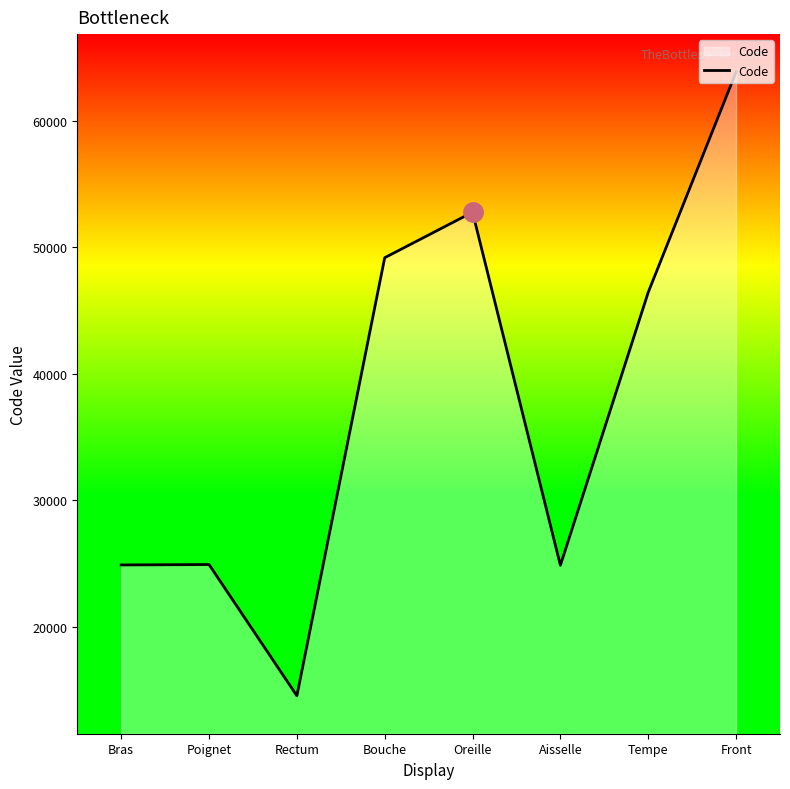

What is the average value?

37687